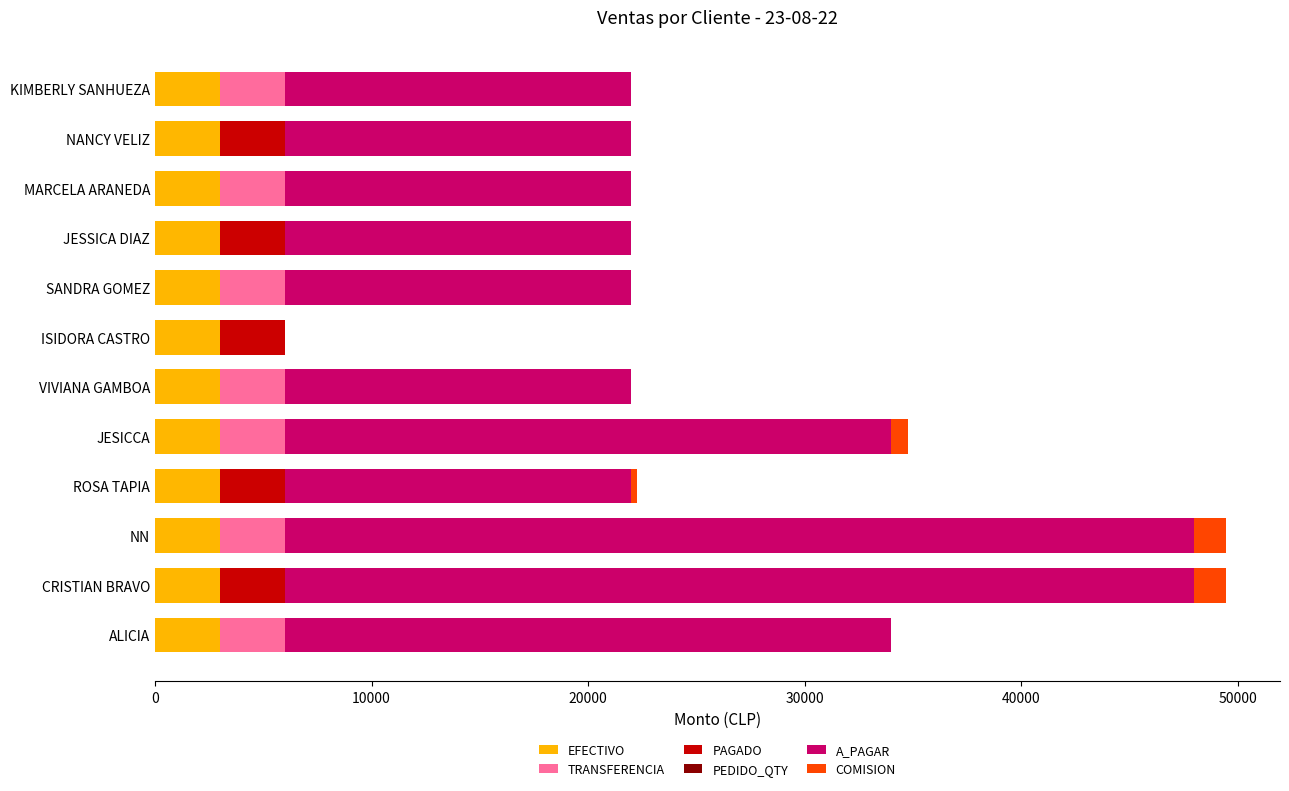

Is it true that EFECTIVO equals 3000 at NANCY VELIZ?

True